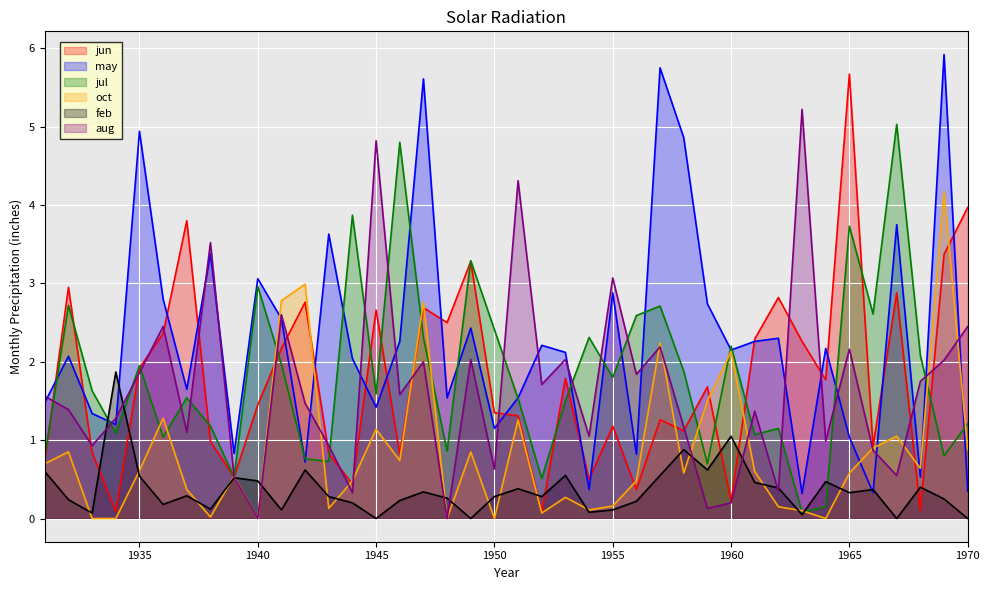

What is the sum of all jun values?

70.7